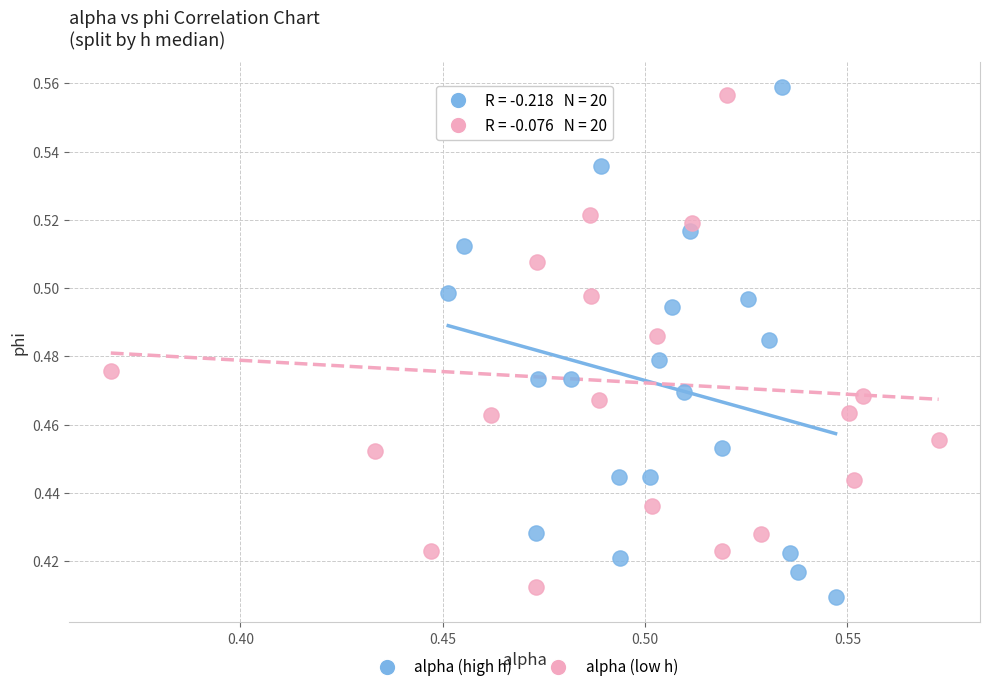

What are all the series names shown in the legend?

alpha (high h), alpha (low h)